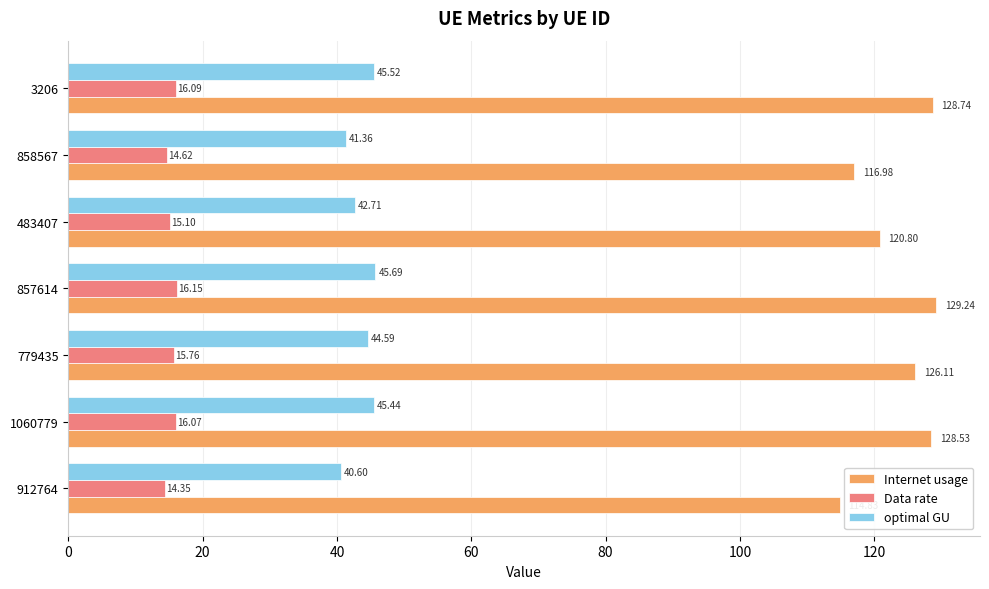

Rank the series by their average value, from lowest to highest.

Data rate, optimal GU, Internet usage